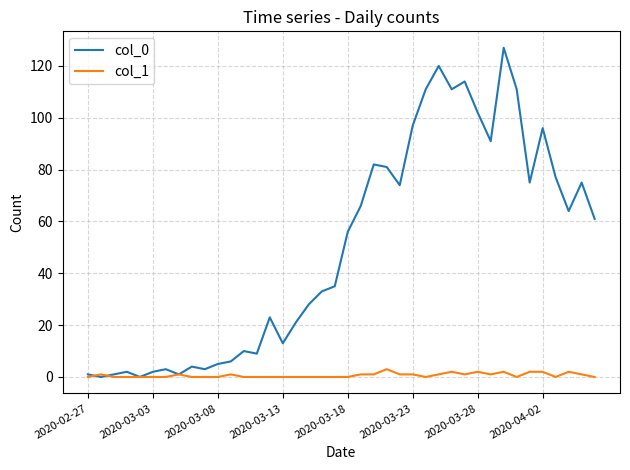

Which series has the largest total across all categories?

col_0